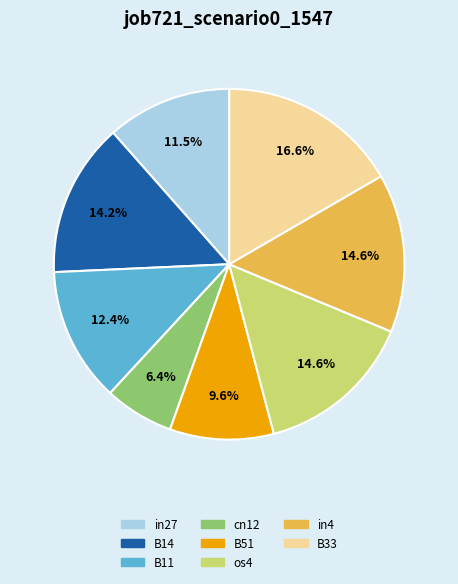

Is there any slice that represents more than half of the pie?

No